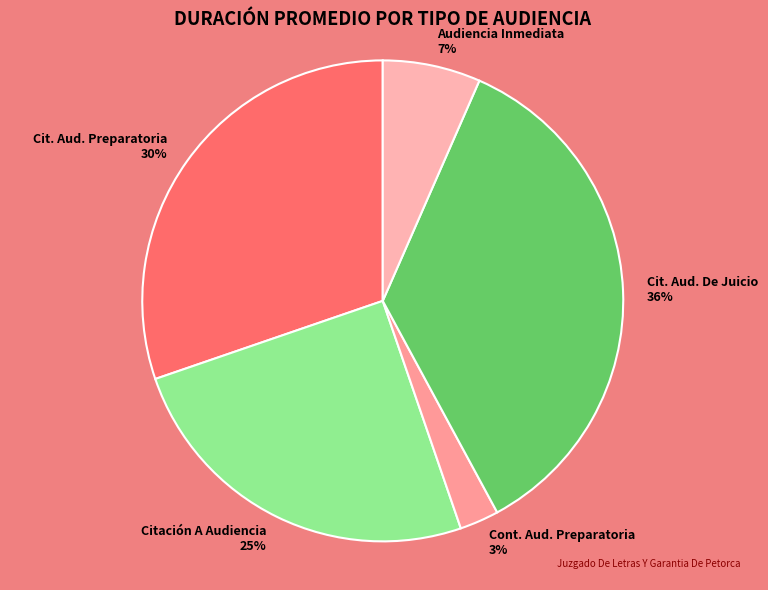

To the nearest percent, what percentage of the pie is Audiencia Inmediata 7%?

7%